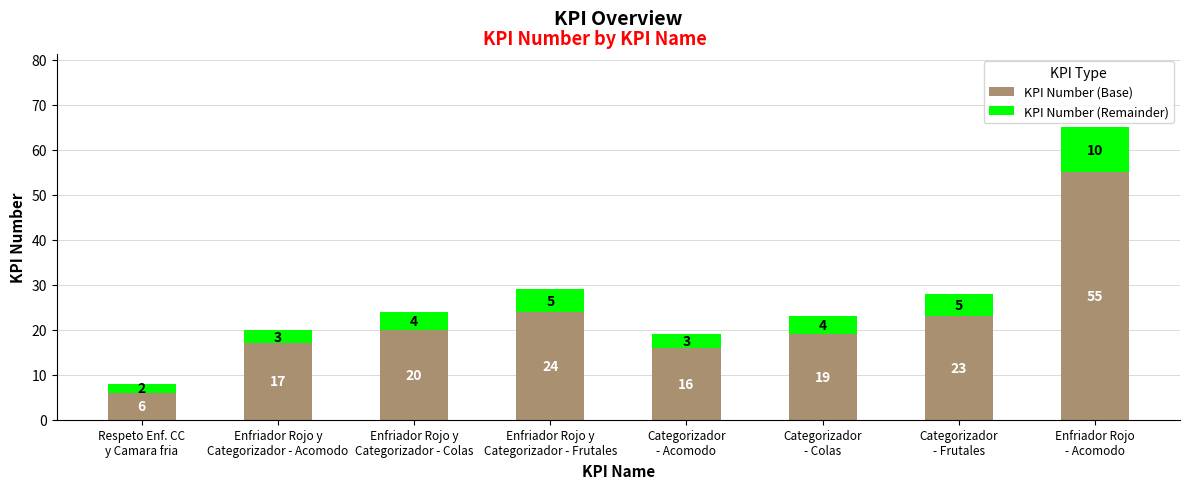

What is the maximum value for KPI Number (Base)?

55